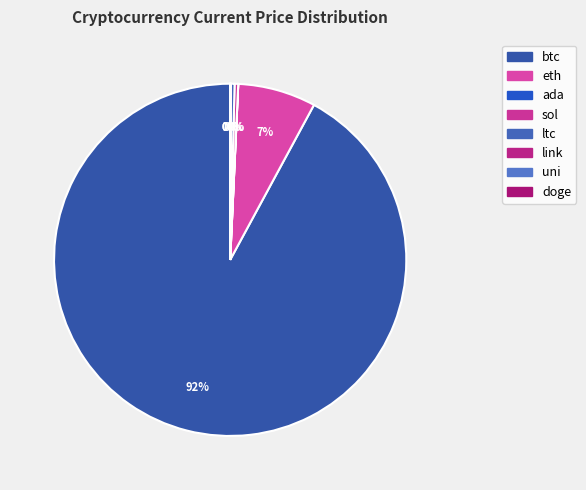

Which category has the smallest portion of the pie?

doge